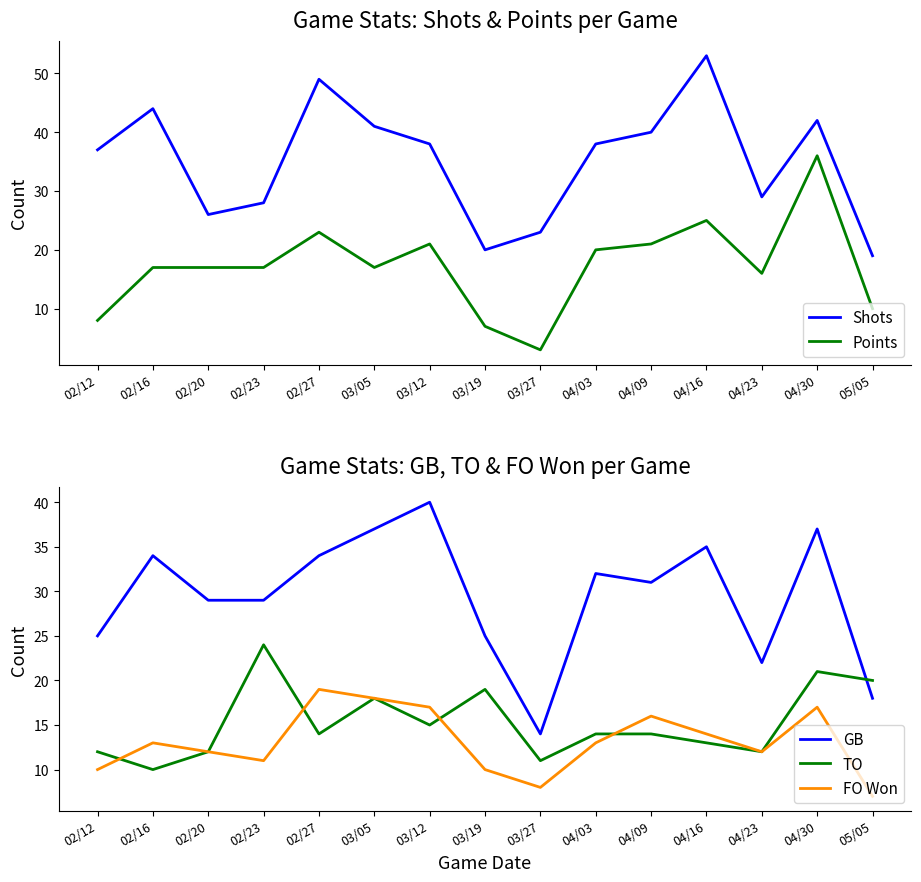

What are all the series names shown in the legend?

Shots, Points, GB, TO, FO Won